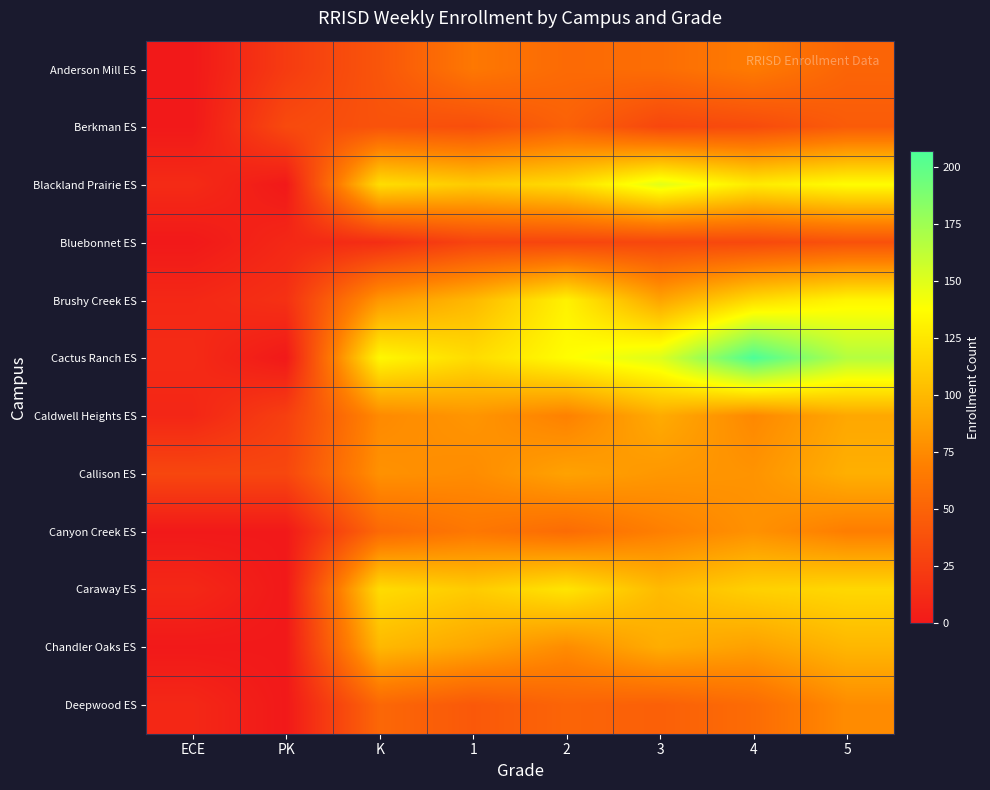

Which series has the widest spread of values?

Cactus Ranch ES